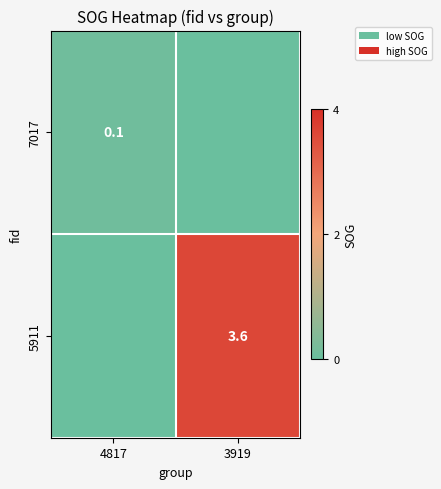

The 5911 series shows 5.3 at 3919. True or false?

False